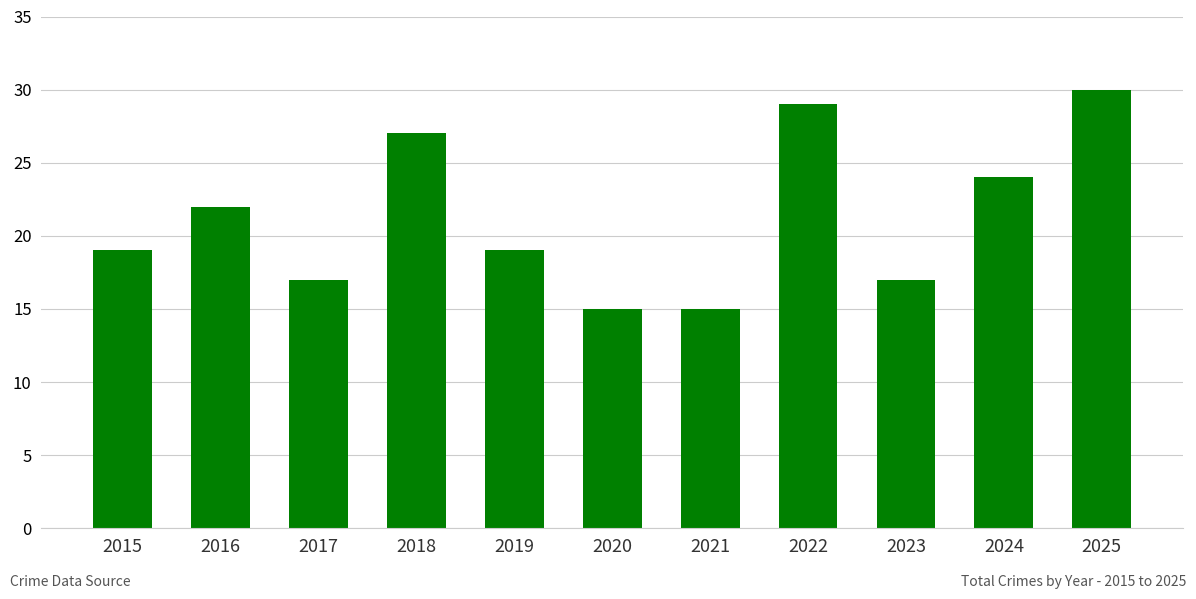

How many values are between 17 and 27?

7